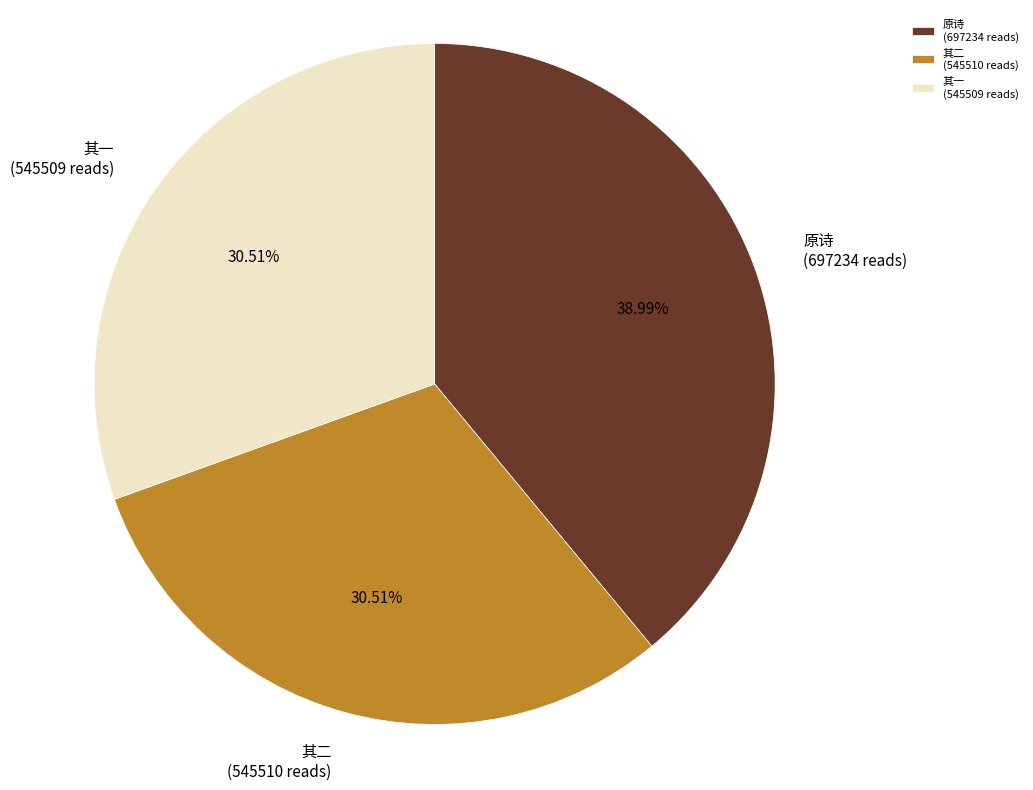

Count the number of slices in the pie.

3